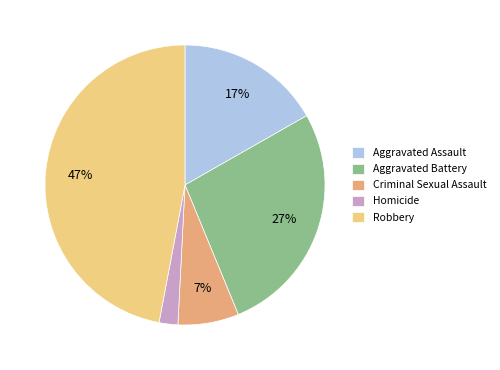

Does any single category account for the majority?

No